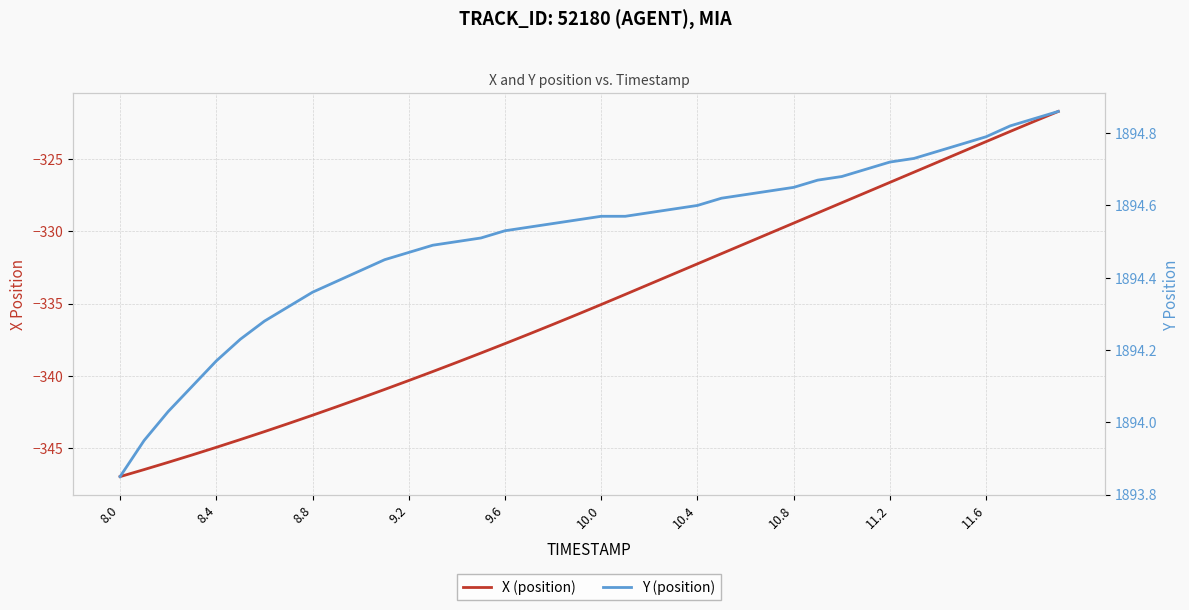

What is the difference between the maximum and minimum values in the X (position) series?

25.3